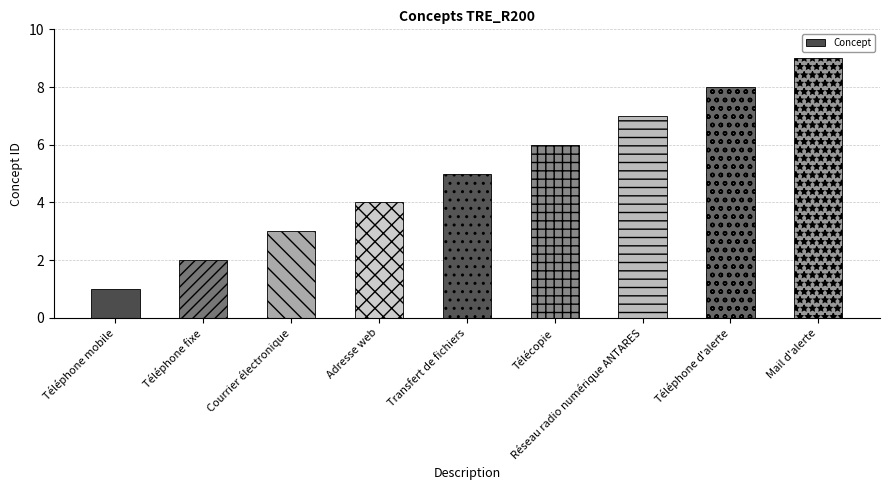

Count the number of data series in this chart.

1